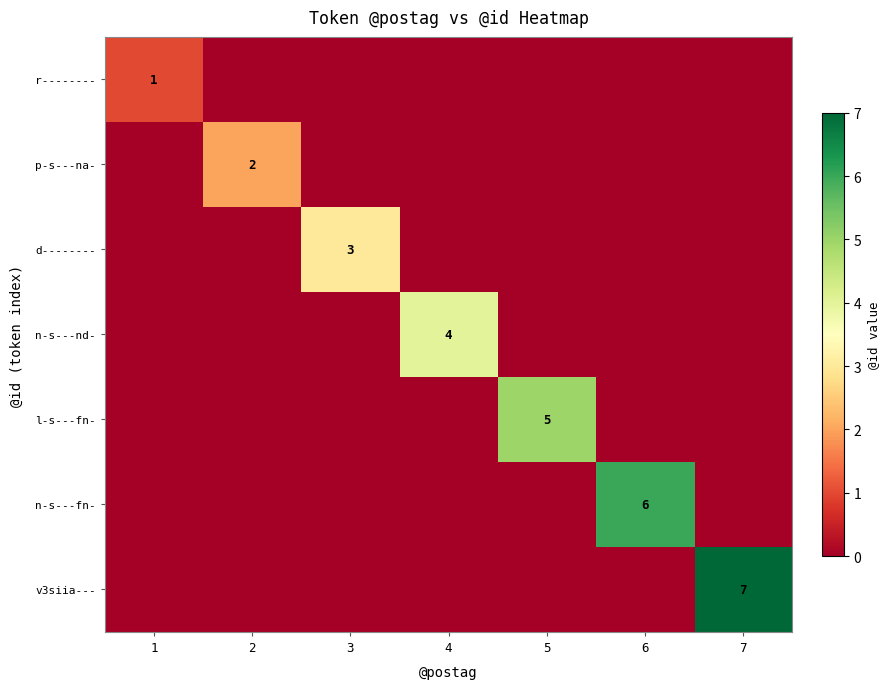

List the series in order of their peak value, highest first.

v3siia---, n-s---fn-, l-s---fn-, n-s---nd-, d--------, p-s---na-, r--------